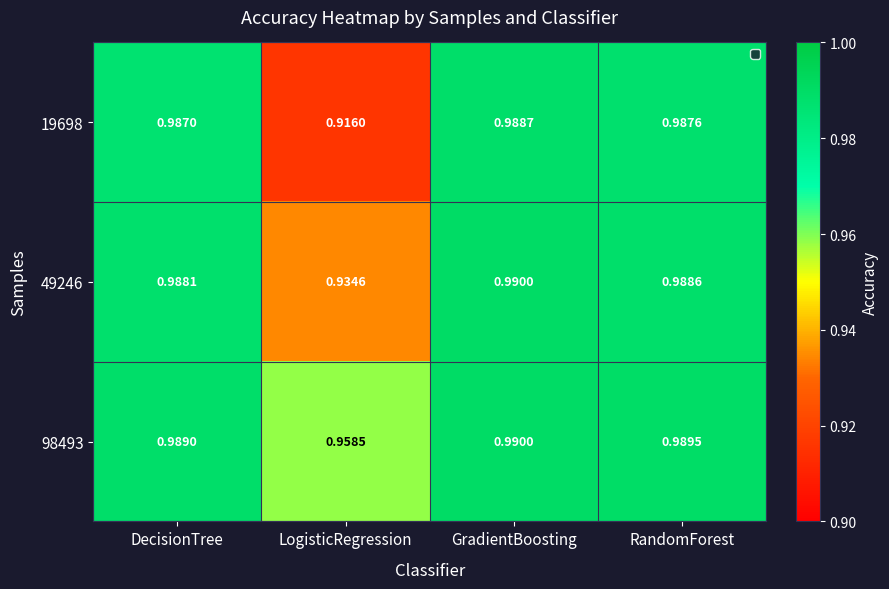

Which series has the largest range (max minus min)?

19698